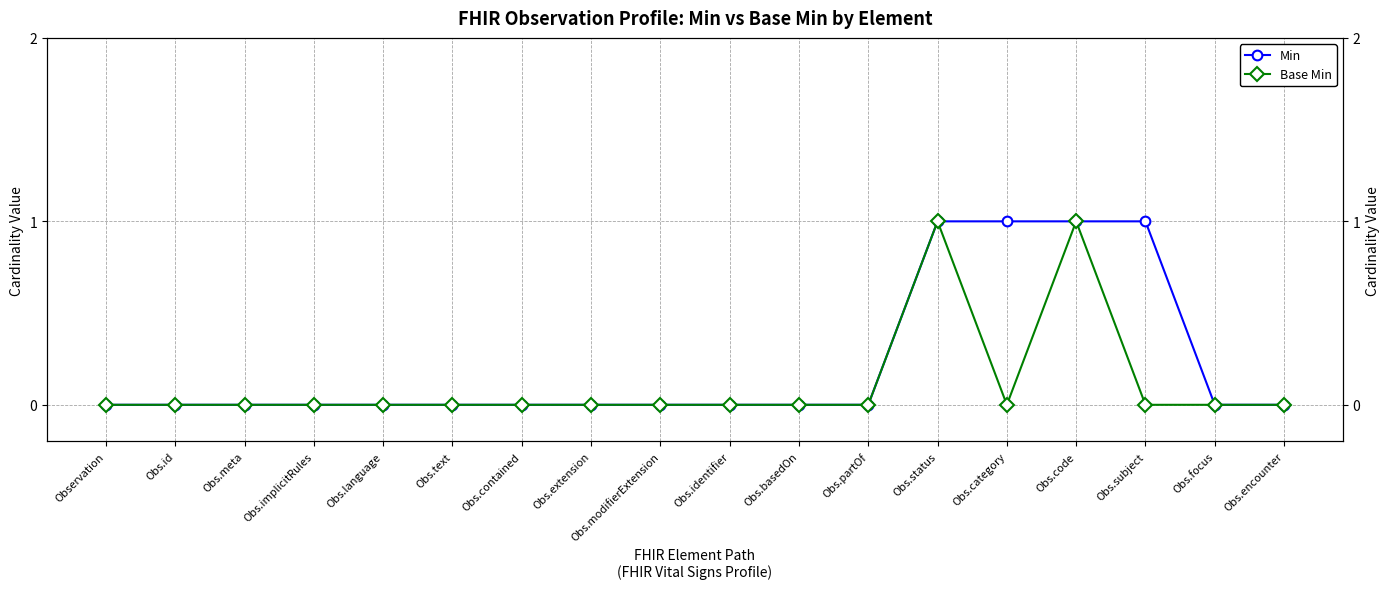

Which series has the widest spread of values?

Min